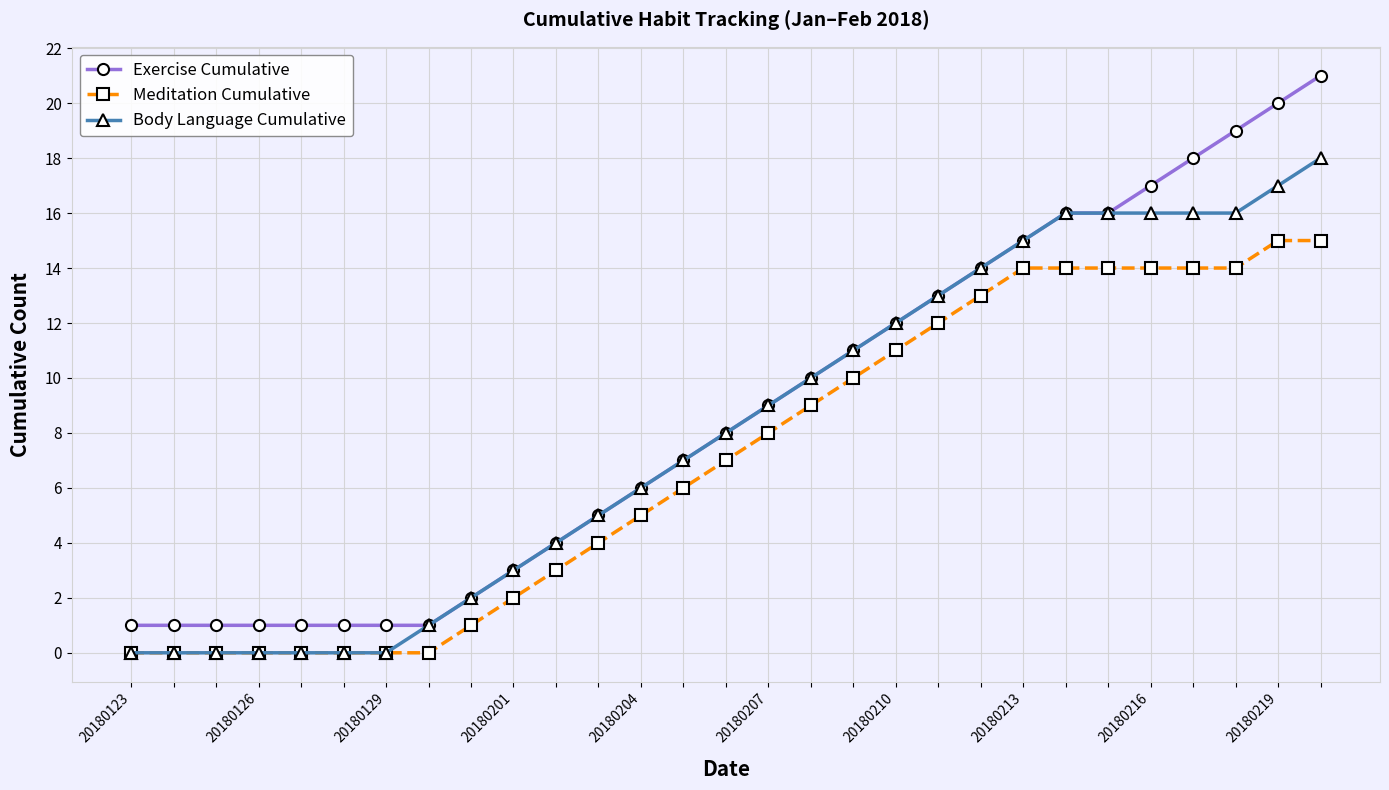

List the series in order of their peak value, lowest first.

Meditation Cumulative, Body Language Cumulative, Exercise Cumulative